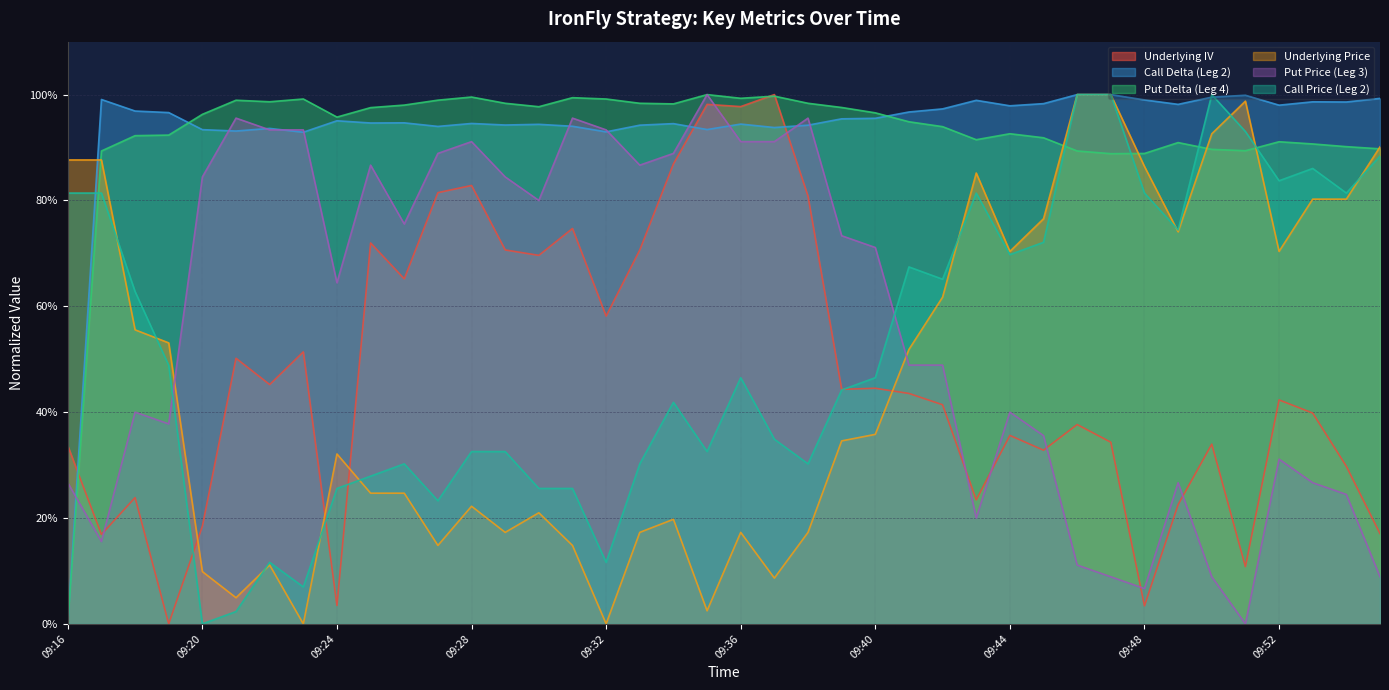

What is the difference between the Underlying Price values at 09:45 and 09:50?

16.0